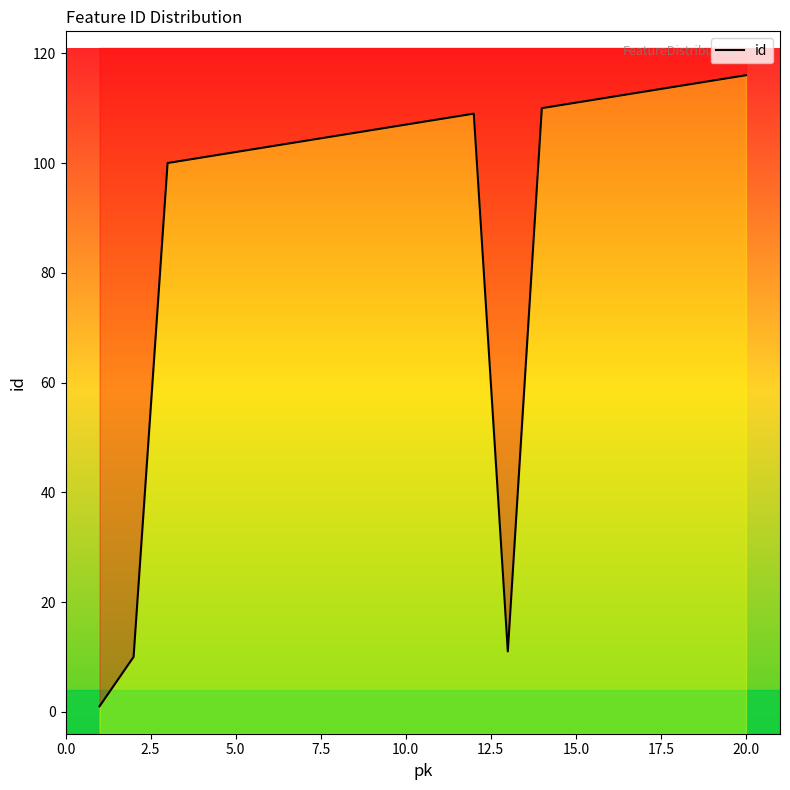

What is the value of the 7th point from the left?

104